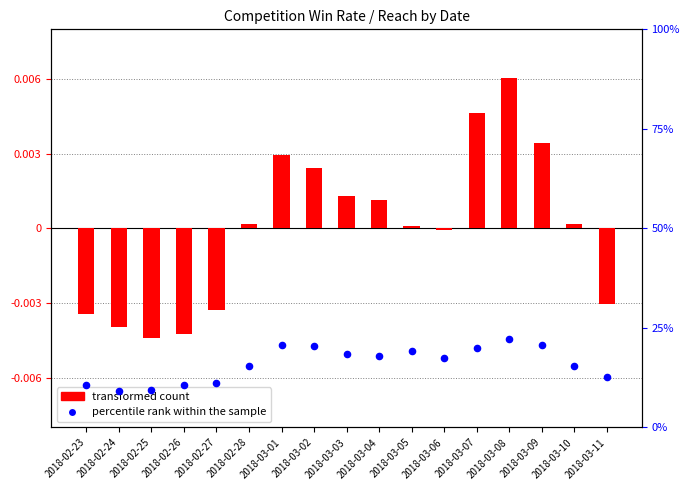

Which series has the largest total across all categories?

percentile rank within the sample